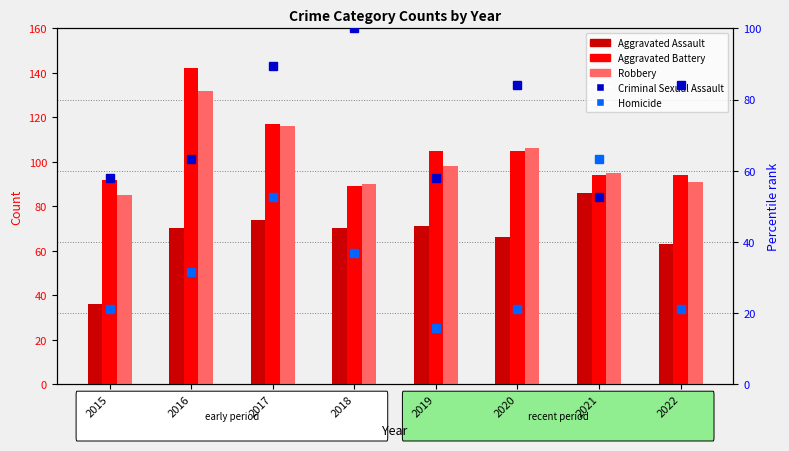

Rank the series at 2015 from highest to lowest value.

Aggravated Battery, Robbery, Criminal Sexual Assault, Aggravated Assault, Homicide